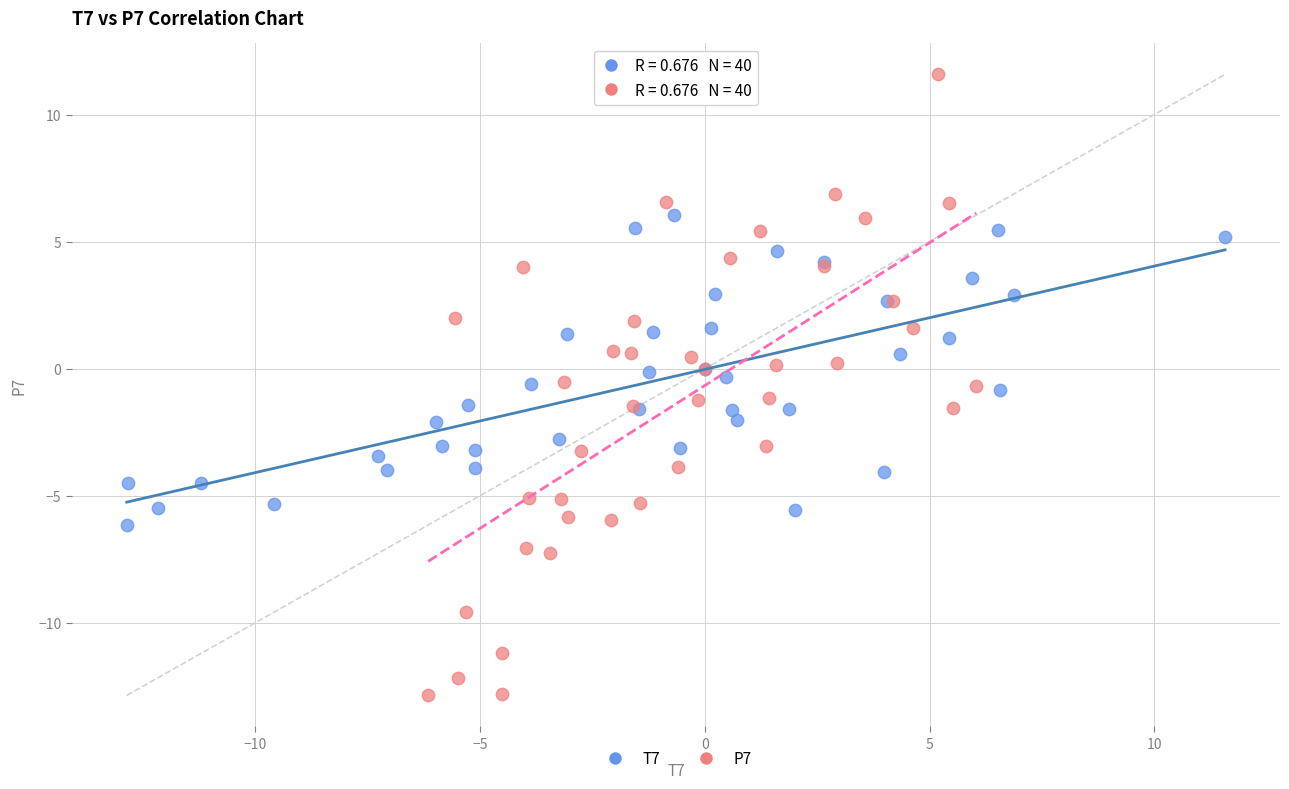

Which series contains the highest Y value?

P7